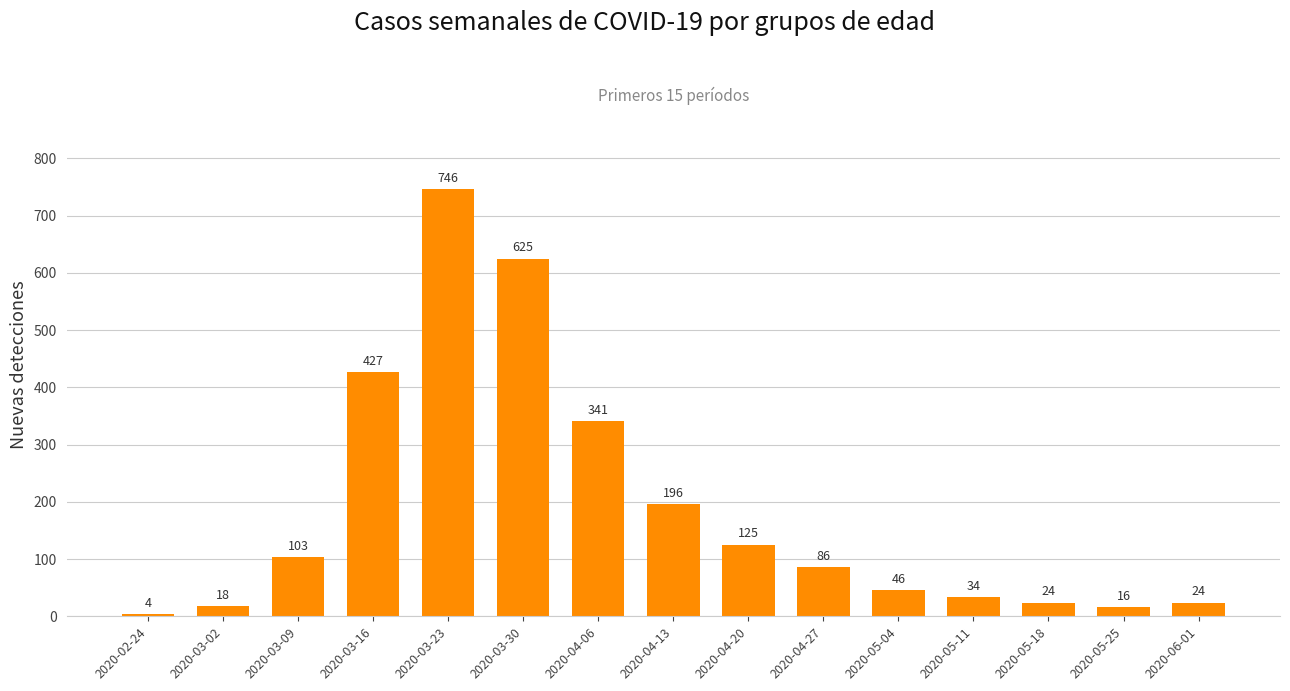

What is the smallest value displayed?

4